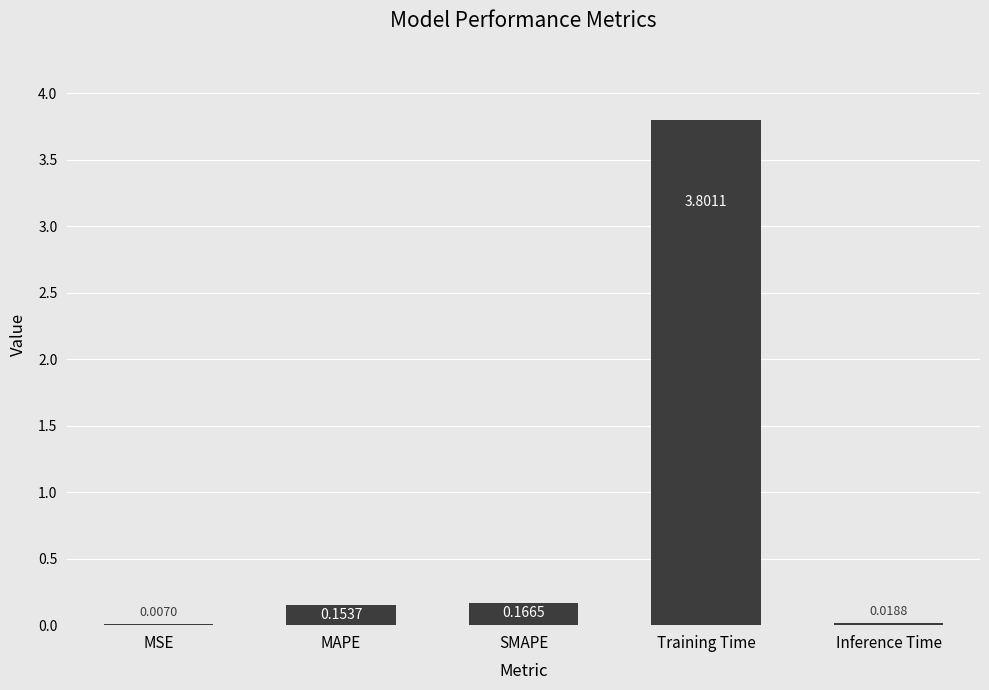

What is the change in value from MSE to SMAPE?

+0.2